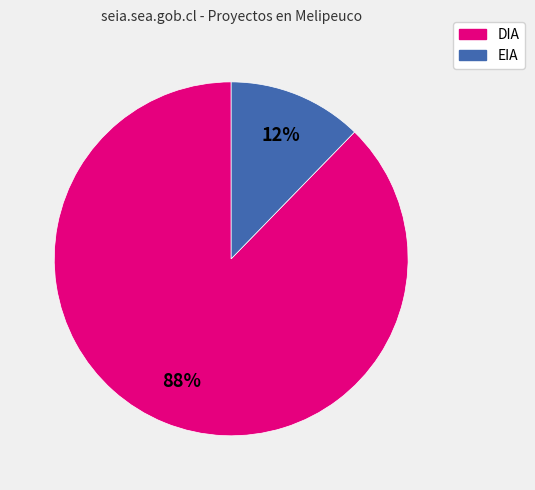

Is there any slice that represents more than half of the pie?

Yes